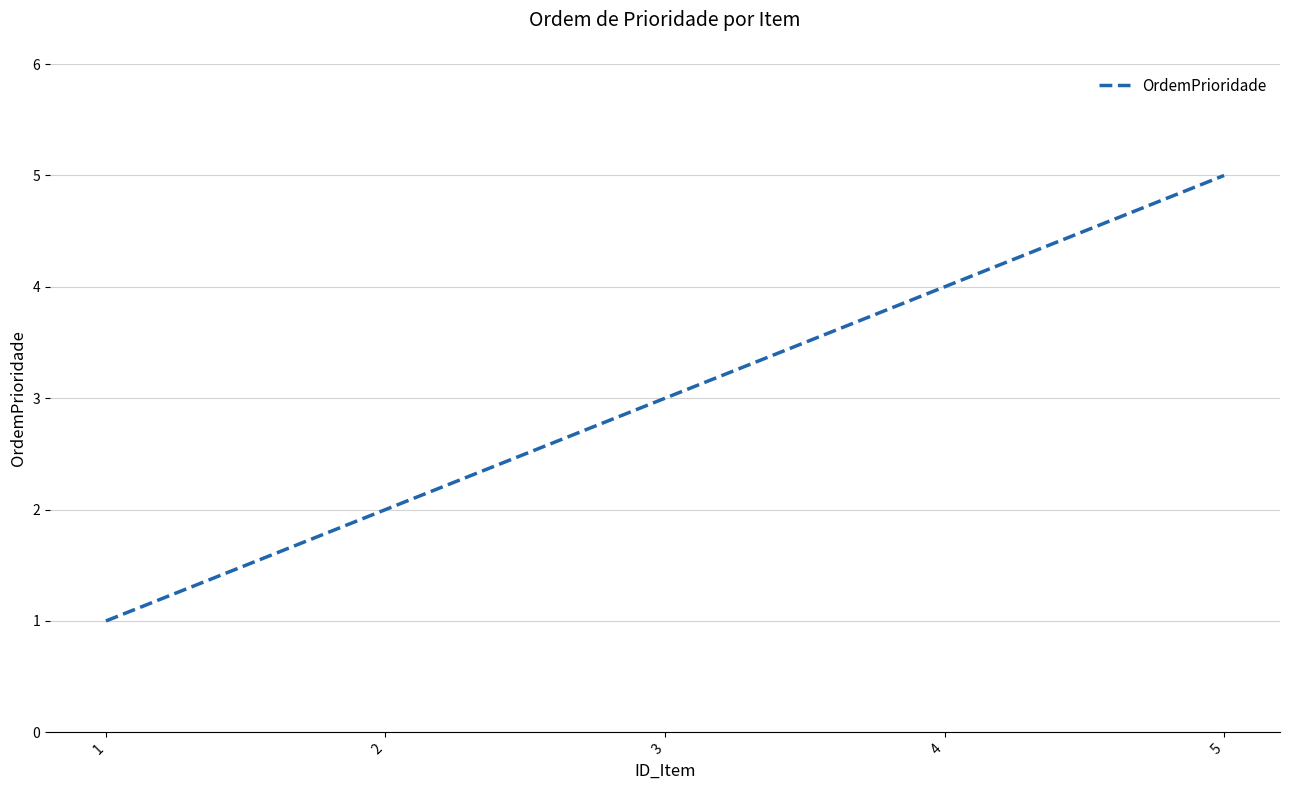

What is the approximate value at 1?

1